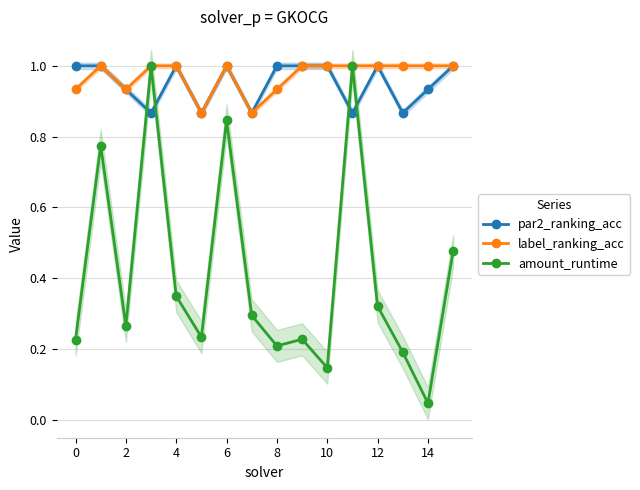

What is the difference between the maximum and minimum values in the label_ranking_acc series?

0.1